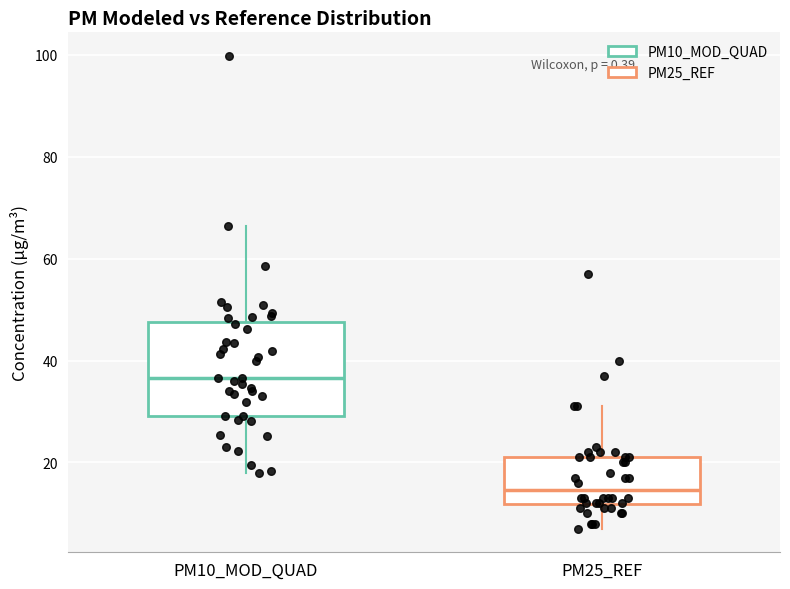

Comparing the boxes themselves (not the whiskers), which one is the tallest?

PM10_MOD_QUAD